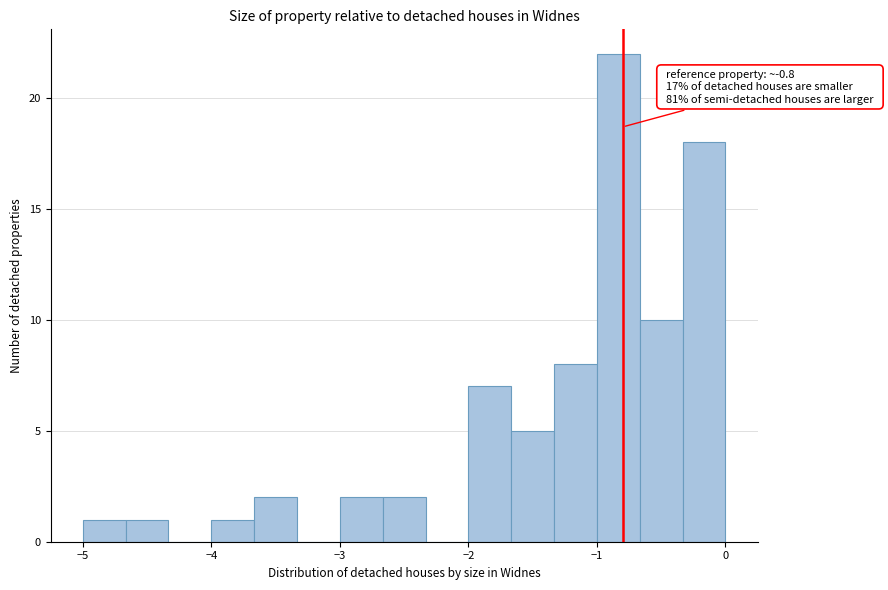

Read against the x-axis, roughly where is the centre of the tallest bar?

-0.8